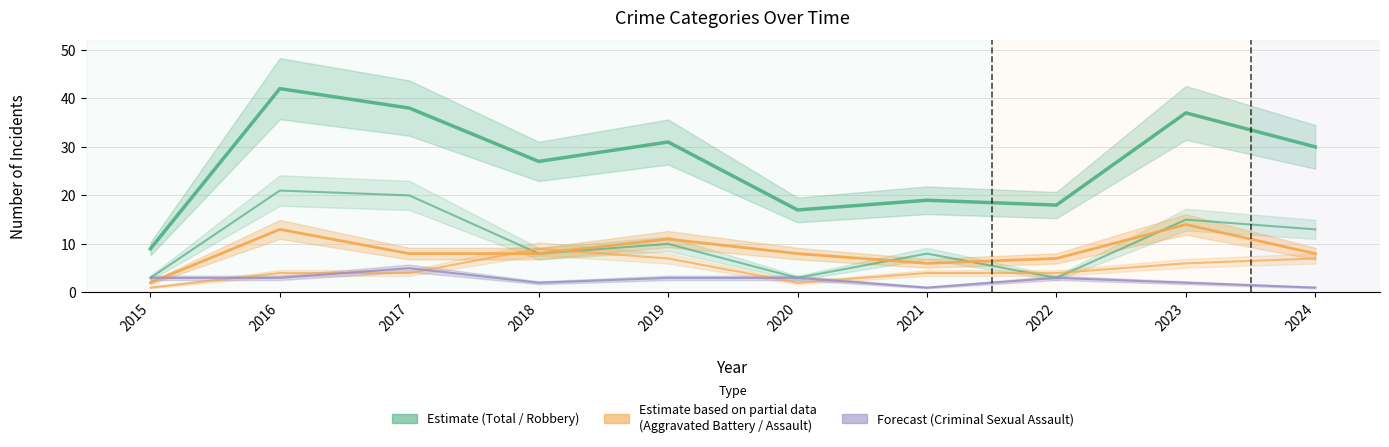

Which series has the largest total across all categories?

Total